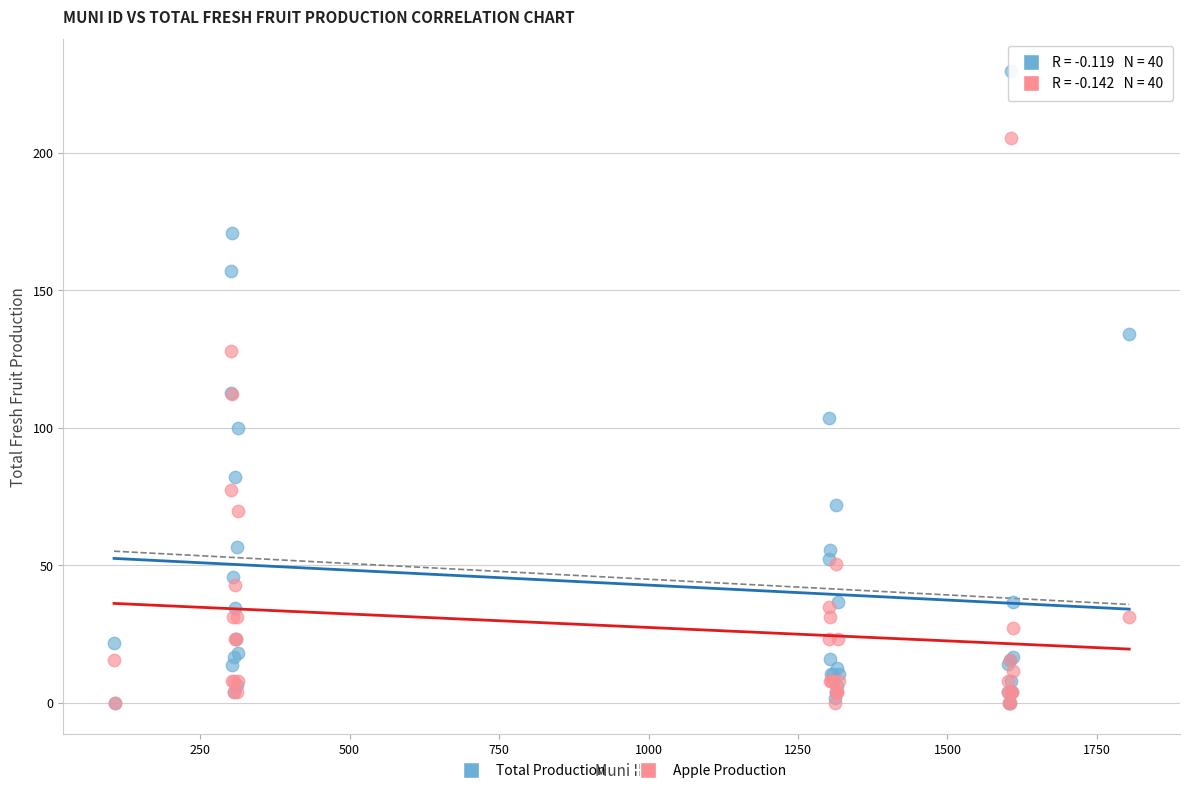

What are all the series names shown in the legend?

Total Production, Apple Production